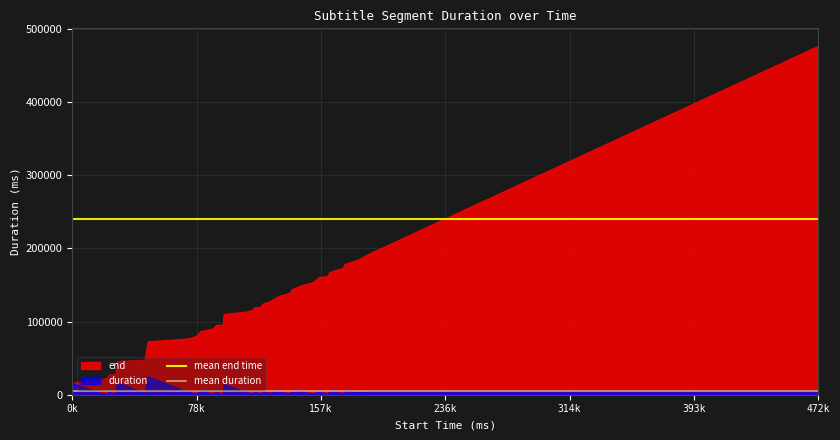

Rank the series by their average value, from lowest to highest.

duration, end